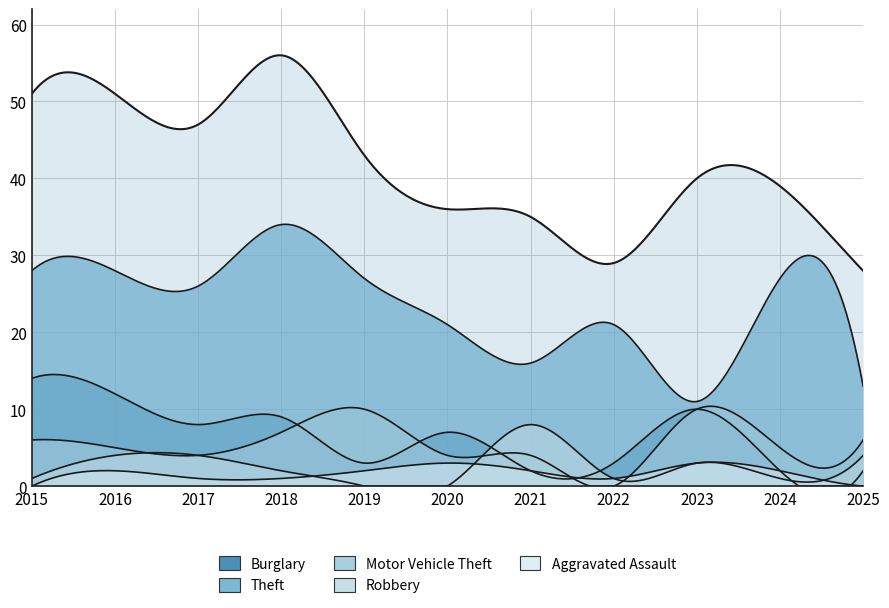

How many data points in Total are less than 40?

5